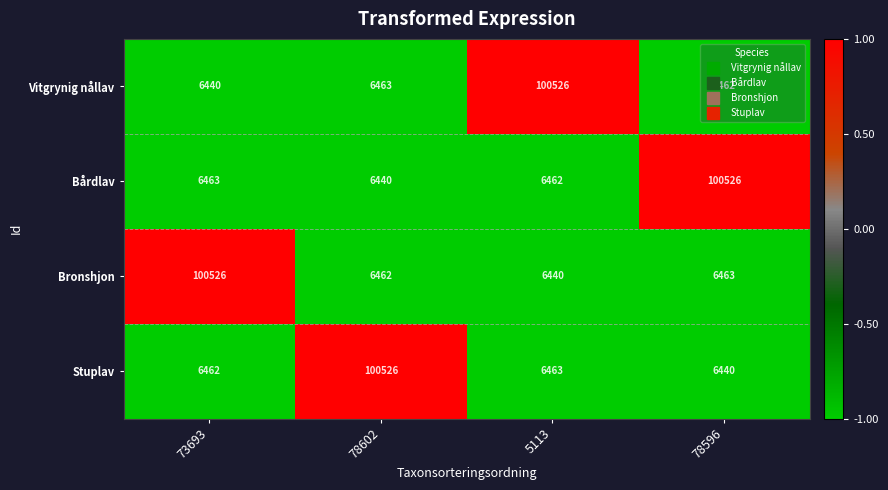

Is the value of Stuplav at 5113 greater than the value of Vitgrynig nållav at 73693?

Yes